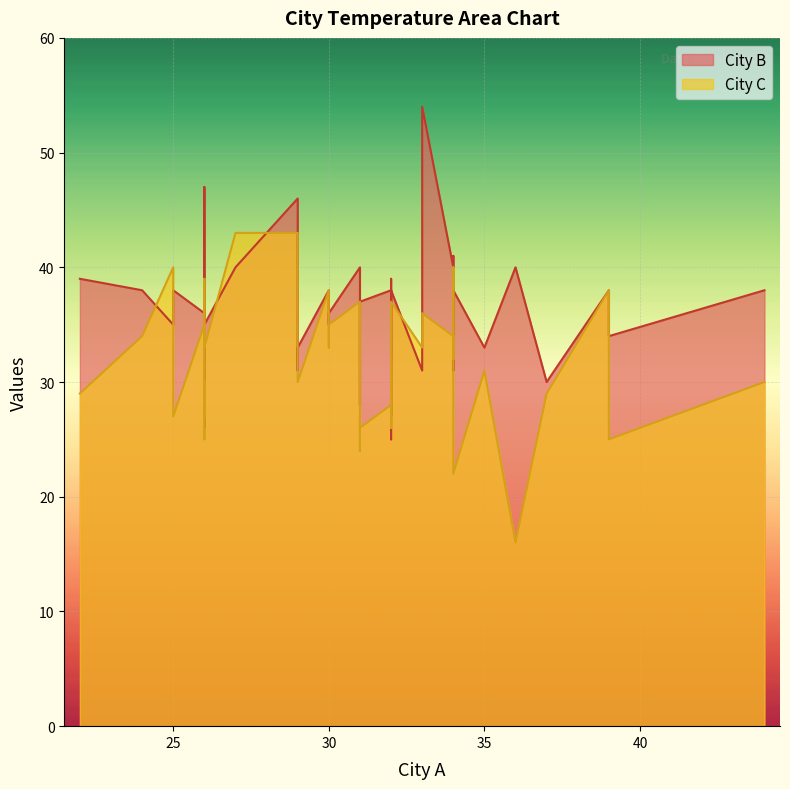

In City B, how many points are lower than both neighbors (excluding endpoints)?

12